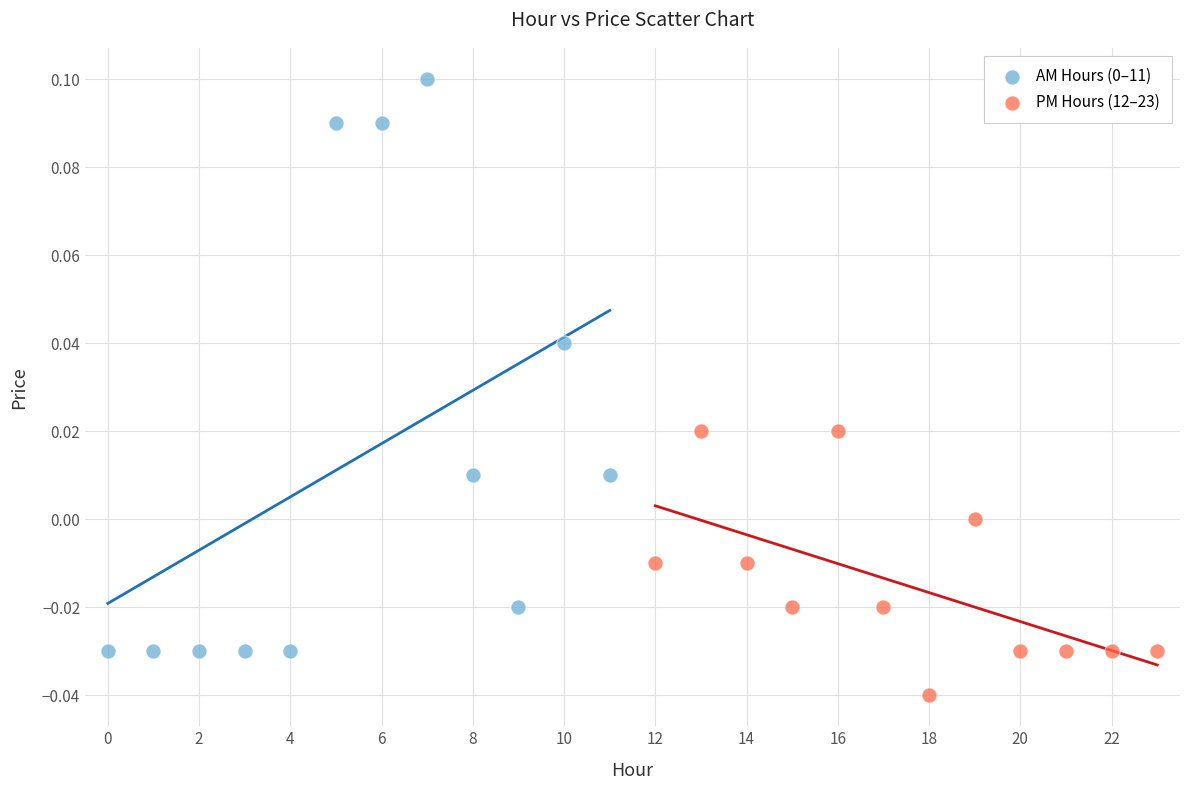

Which series reaches the minimum Y coordinate?

PM Hours (12–23)